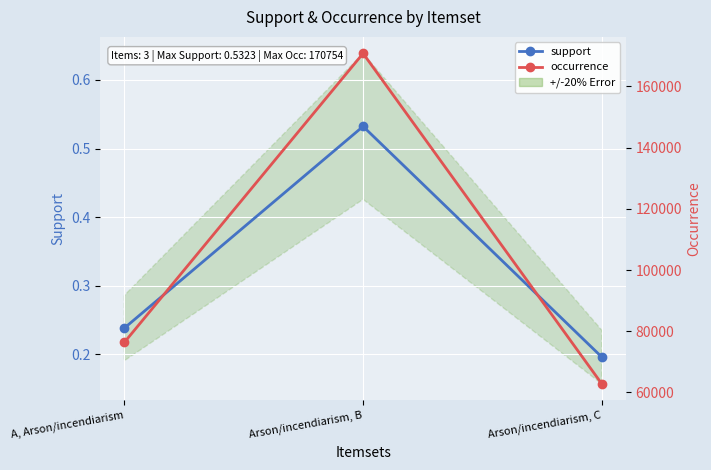

What position from the left is Arson/incendiarism, C?

3